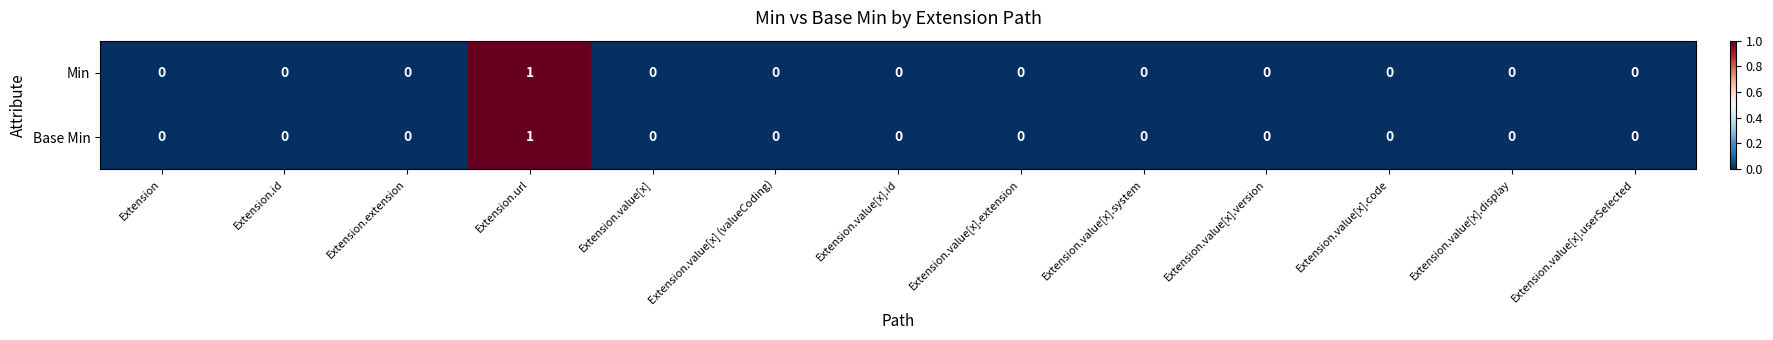

At which category is the sum across all series the highest?

Extension.url